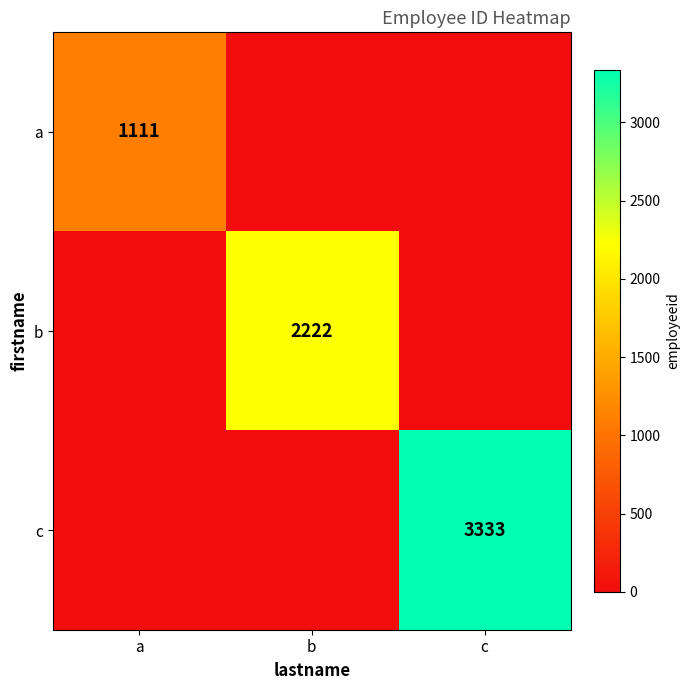

The value of c at c is 3333. True or false?

True